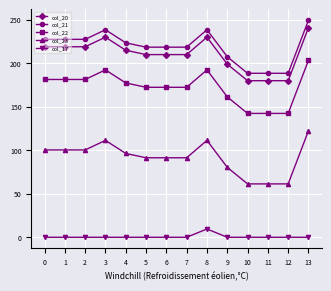

True or false: col_22 and col_21 intersect in this chart.

False